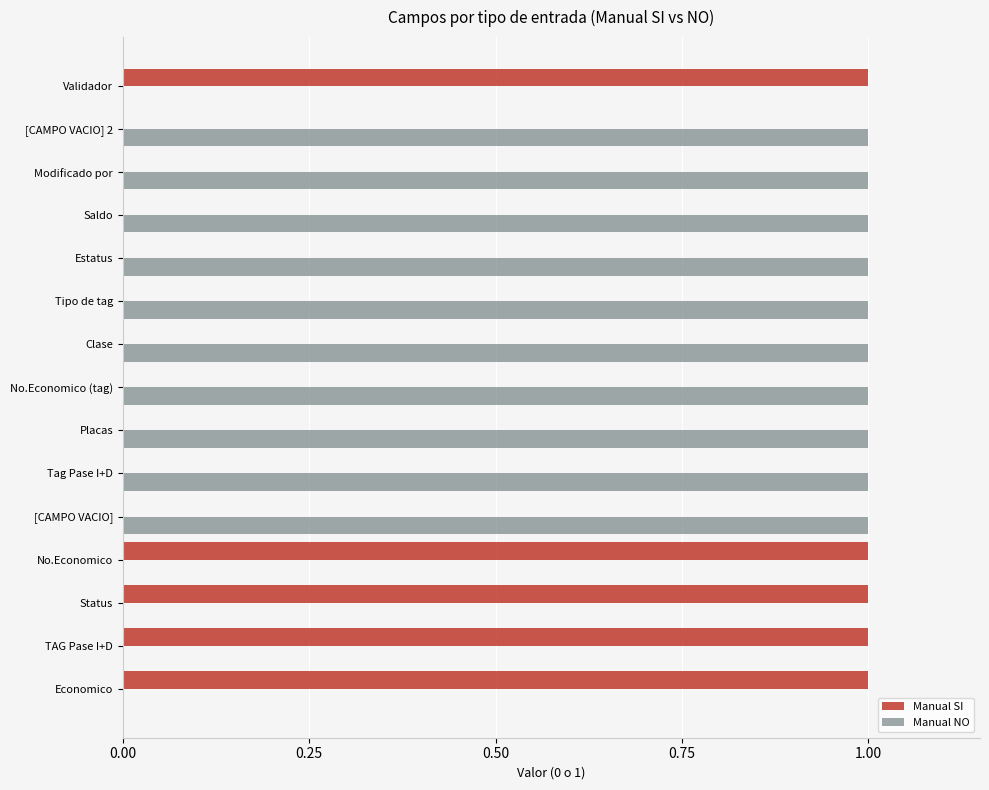

Is the value of Manual NO at Saldo greater than the value of Manual SI at Tag Pase I+D?

Yes